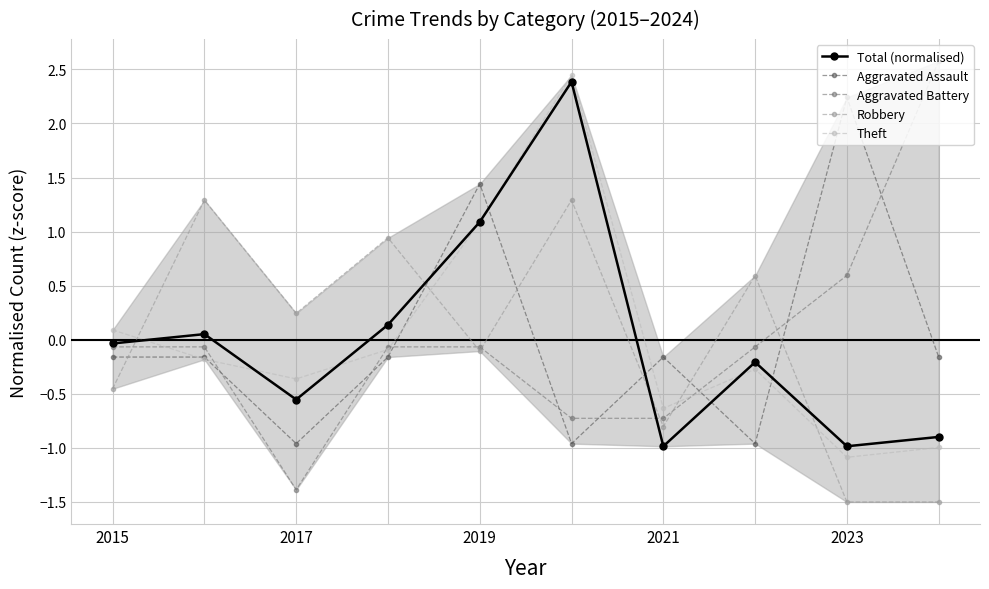

What is the greatest value displayed?

2.6